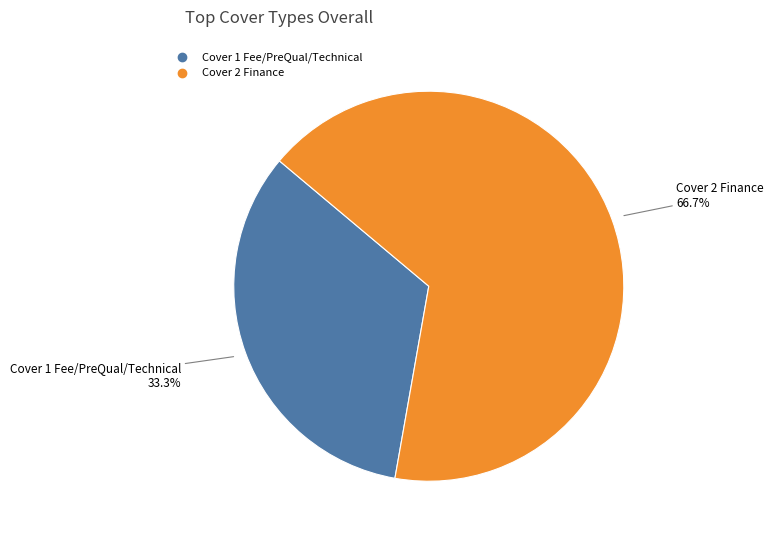

To the nearest percent, what portion does Cover 2 Finance represent?

67%